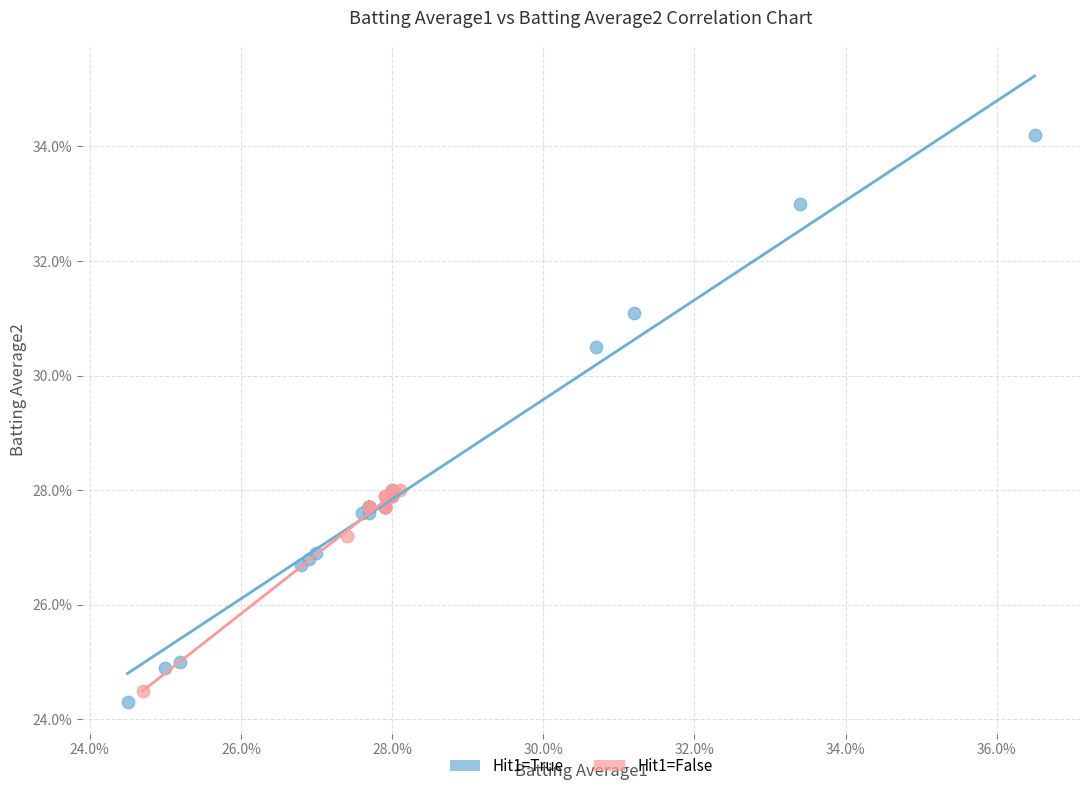

What are all the series names shown in the legend?

Hit1=True, Hit1=False